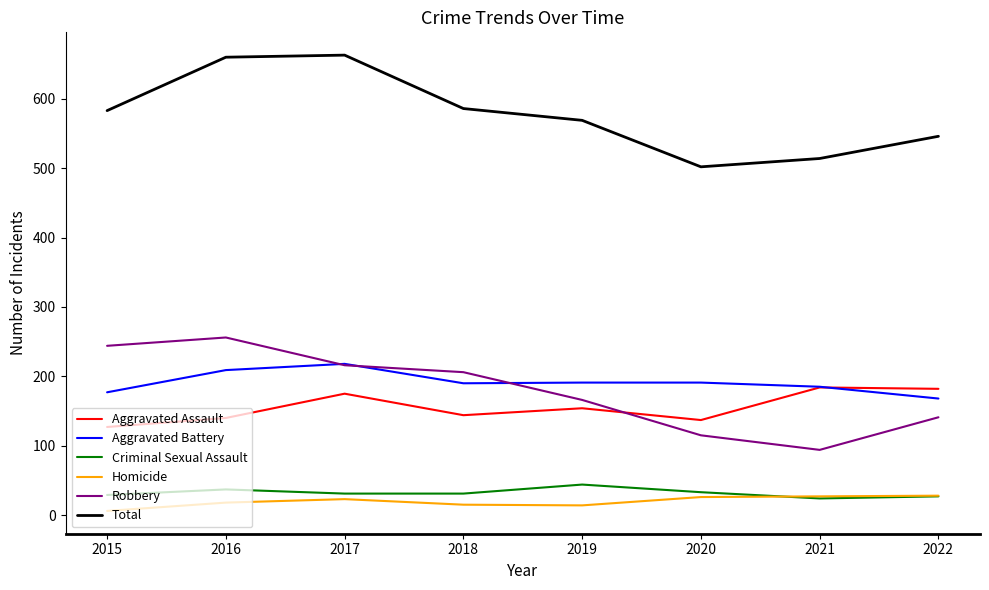

True or false: Robbery has more than 0 points higher than both neighbors.

True